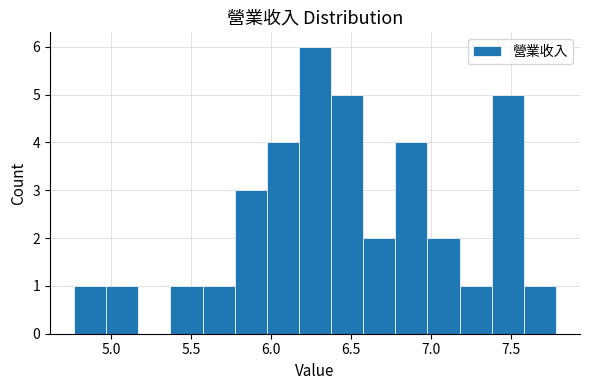

Which range on the x-axis has the tallest bar?

6.15 to 6.40